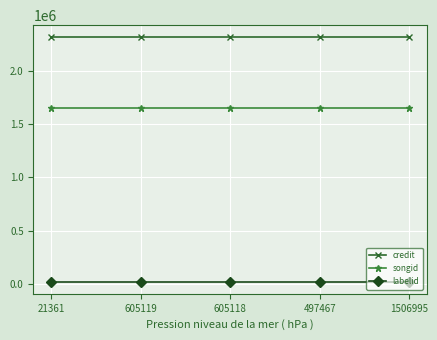

At how many categories does at least one series exceed 161408?

5